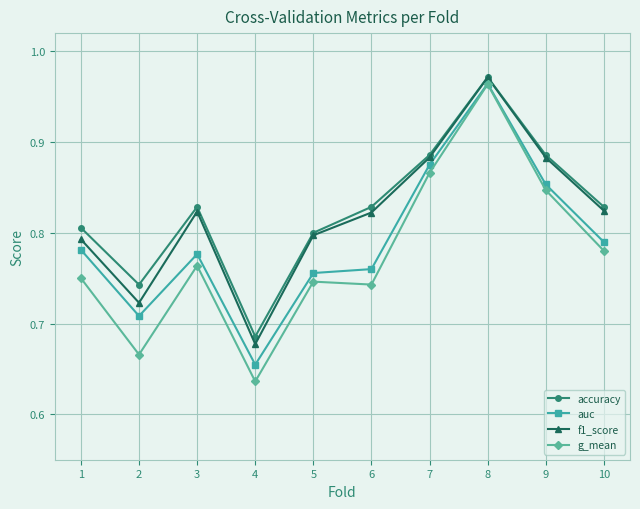

How many interior local peaks does the auc series have?

2